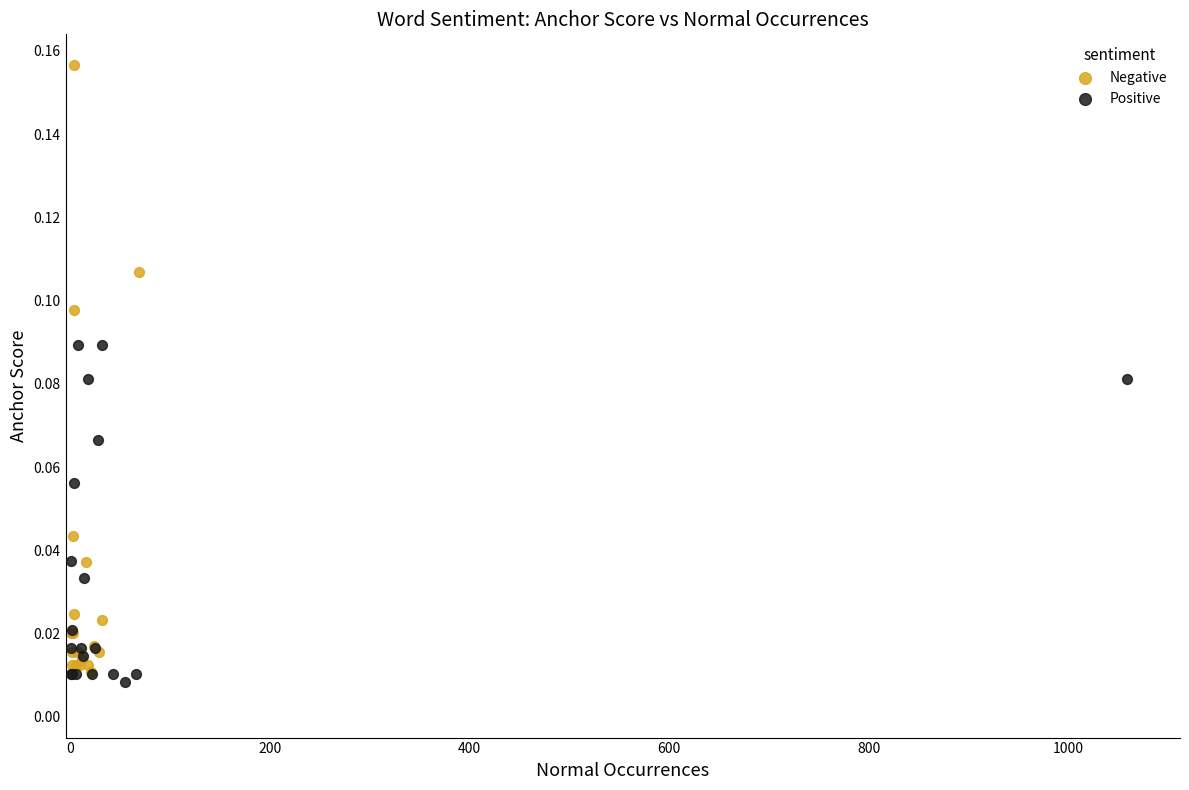

Which series reaches the maximum Y coordinate?

Negative